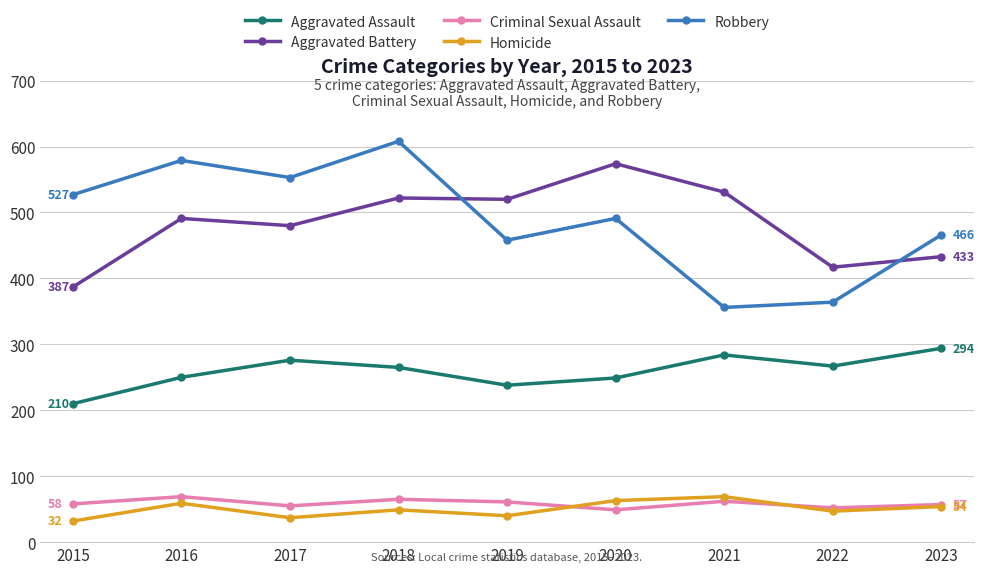

What are all the series names shown in the legend?

Aggravated Assault, Aggravated Battery, Criminal Sexual Assault, Homicide, Robbery